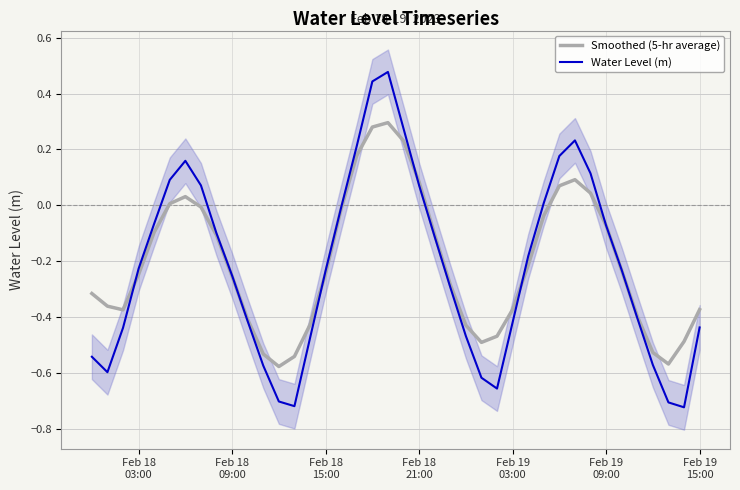

Reading left to right, extract all data points from this chart.

Smoothed (5-hr average): -0.3	-0.4	-0.4	-0.2	-0.1	0.0	0.0	-0.0	-0.1	-0.3	-0.4	-0.5	-0.6	-0.5	-0.4	-0.2	-0.0	0.2	0.3	0.3	0.2	0.1	-0.1	-0.3	-0.4	-0.5	-0.5	-0.4	-0.2	-0.0	0.1	0.1	0.0	-0.1	-0.2	-0.4	-0.5	-0.6	-0.5	-0.4
Water Level (m): -0.5	-0.6	-0.4	-0.2	-0.1	0.1	0.2	0.1	-0.1	-0.3	-0.4	-0.6	-0.7	-0.7	-0.5	-0.2	-0.0	0.2	0.4	0.5	0.3	0.1	-0.1	-0.3	-0.5	-0.6	-0.7	-0.4	-0.2	0.0	0.2	0.2	0.1	-0.1	-0.2	-0.4	-0.6	-0.7	-0.7	-0.4